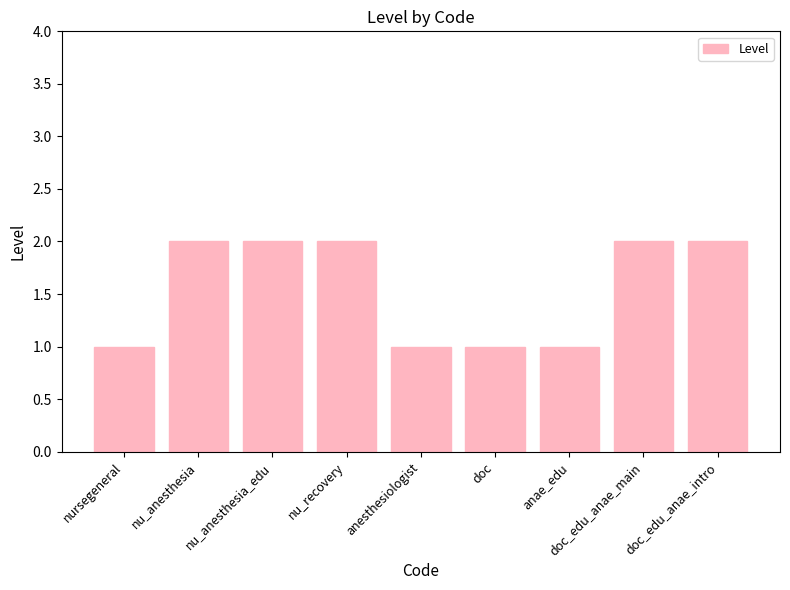

Between nursegeneral and nu_anesthesia, which is larger?

nu_anesthesia